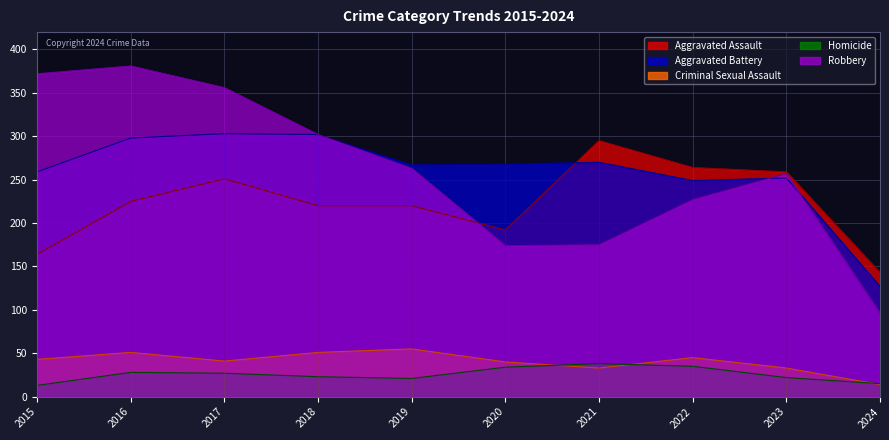

True or false: Aggravated Assault and Criminal Sexual Assault intersect in this chart.

False